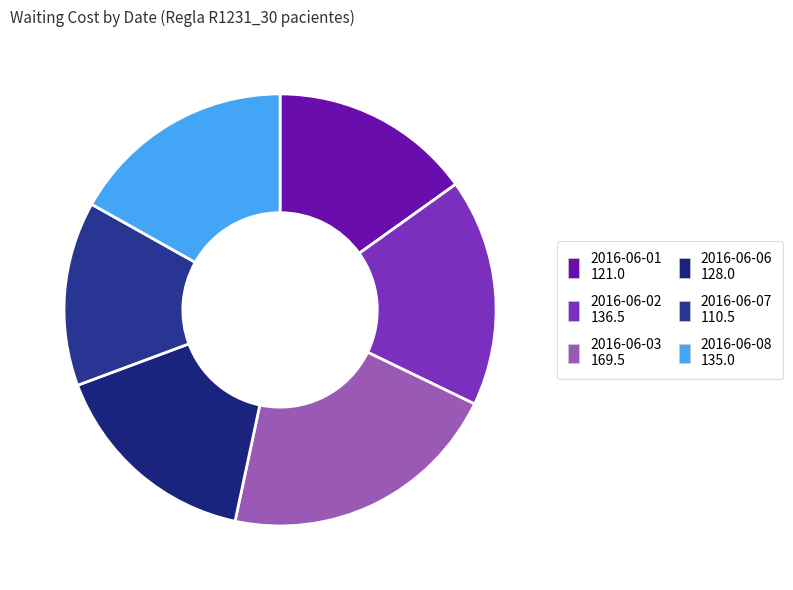

Is 2016-06-01 the majority of the pie?

No